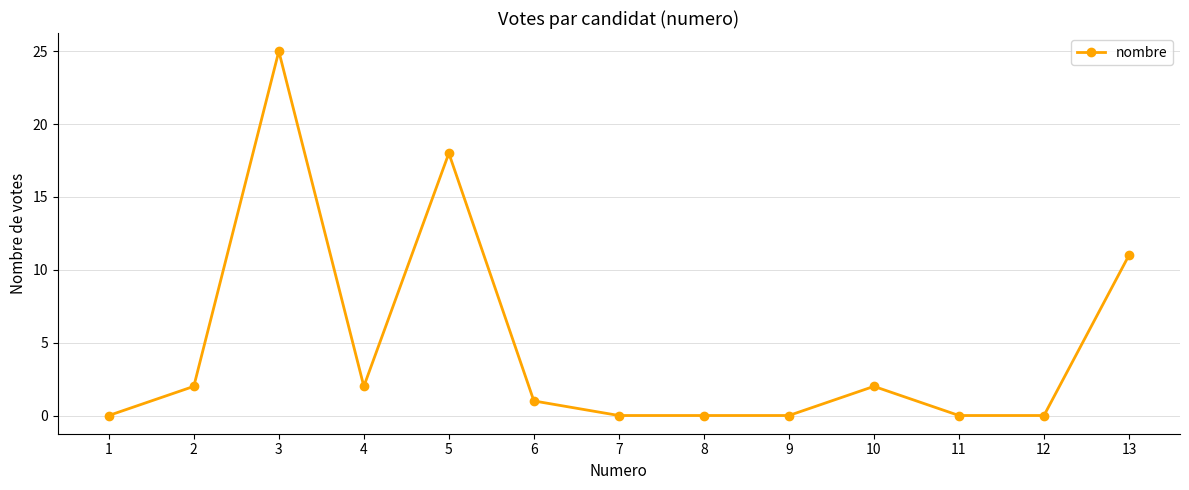

Where is the first local maximum?

3